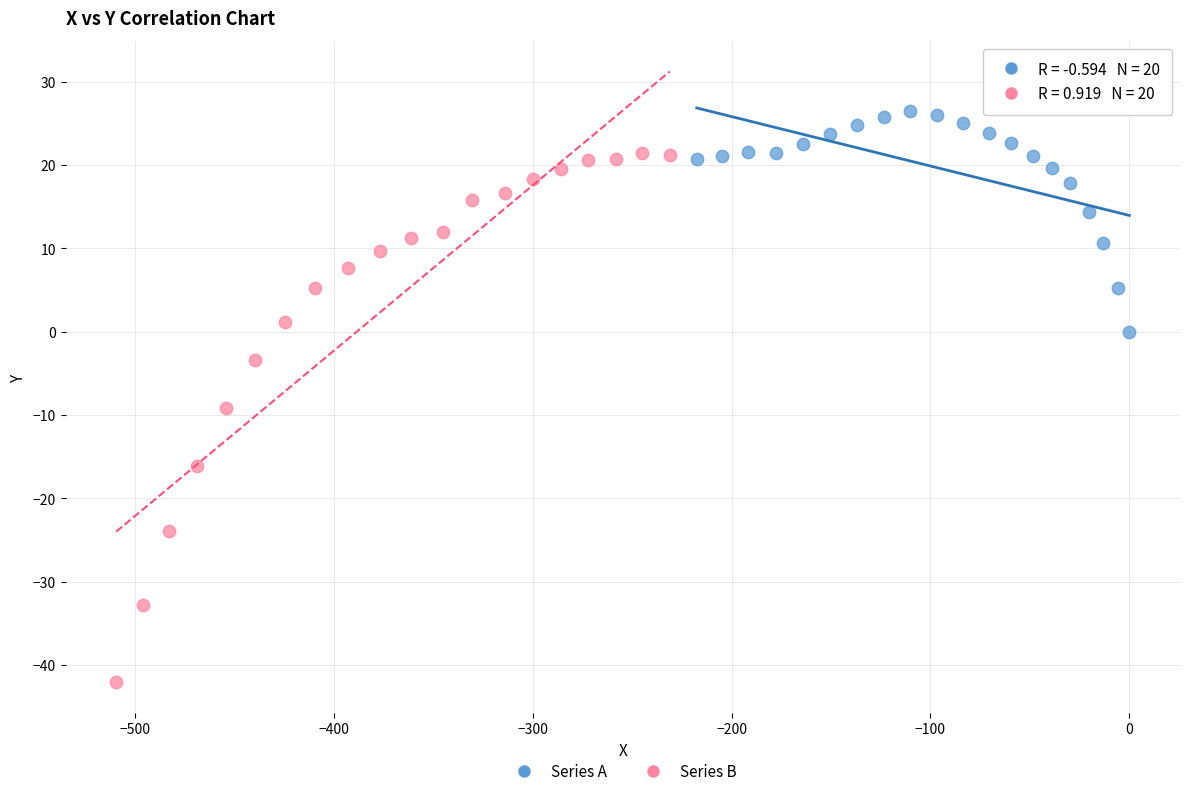

Which series has the largest Y range (max minus min)?

Series B